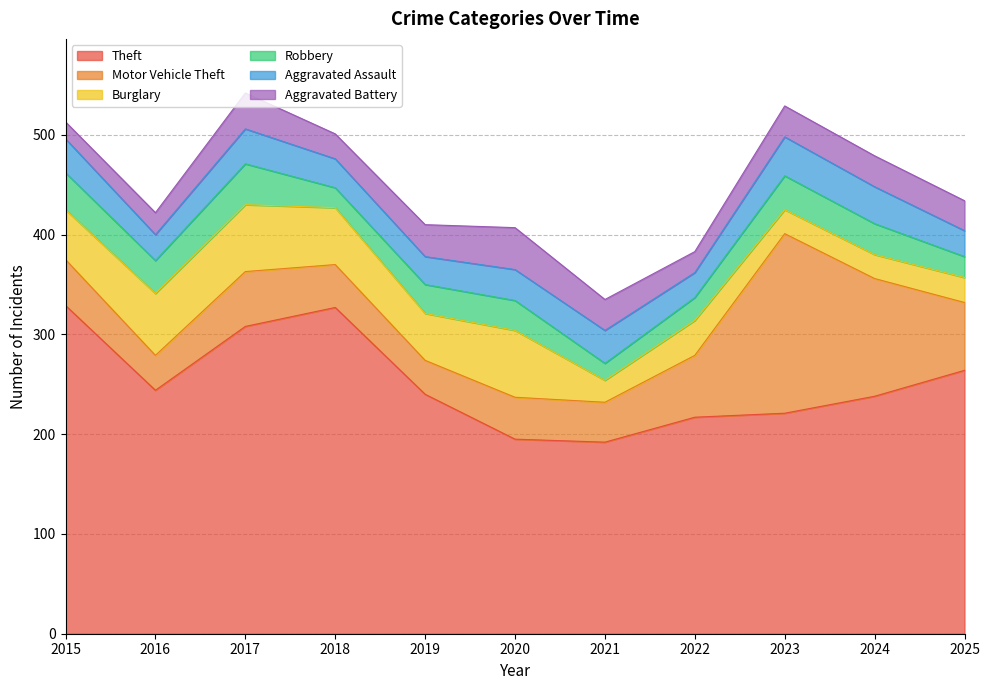

At which category does Burglary reach its first local valley?

2019